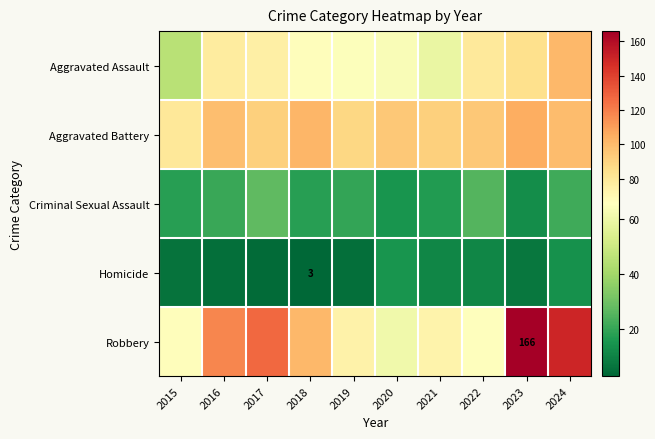

Which series has the largest range (max minus min)?

Robbery